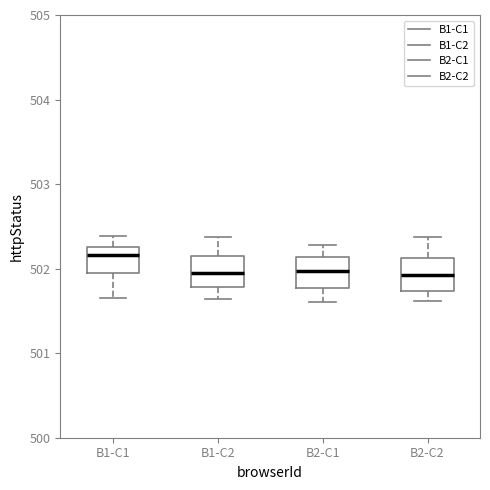

Reading left to right, read every box against the y-axis: the position of its median line, the range the box covers, and the ends of its whiskers. The values are not printed on the chart, so give them approximately, as read against the axis.

B1-C1: median 502.2, box 502.0 to 502.3, whiskers 501.7 to 502.4
B1-C2: median 501.9, box 501.8 to 502.1, whiskers 501.6 to 502.4
B2-C1: median 502.0, box 501.8 to 502.1, whiskers 501.6 to 502.3
B2-C2: median 501.9, box 501.7 to 502.1, whiskers 501.6 to 502.4